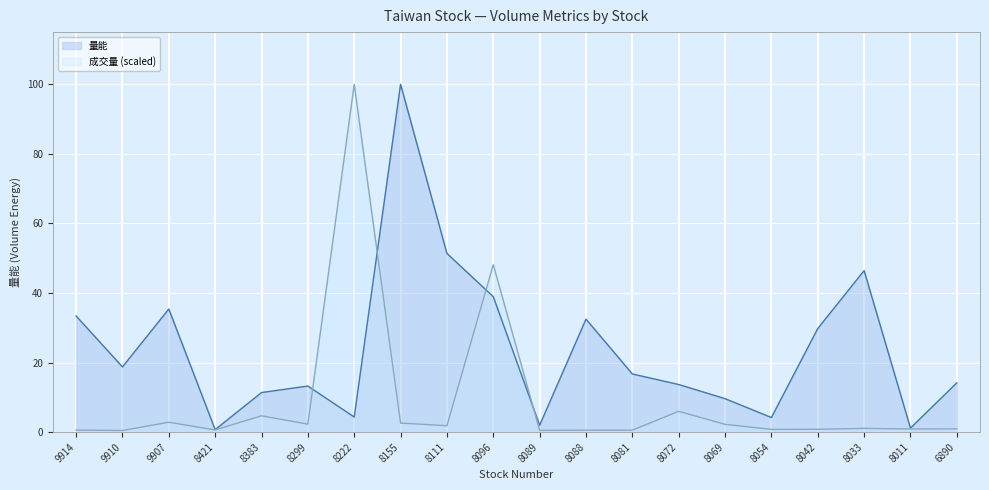

List the series in order of their overall mean, lowest first.

成交量 (scaled), 量能